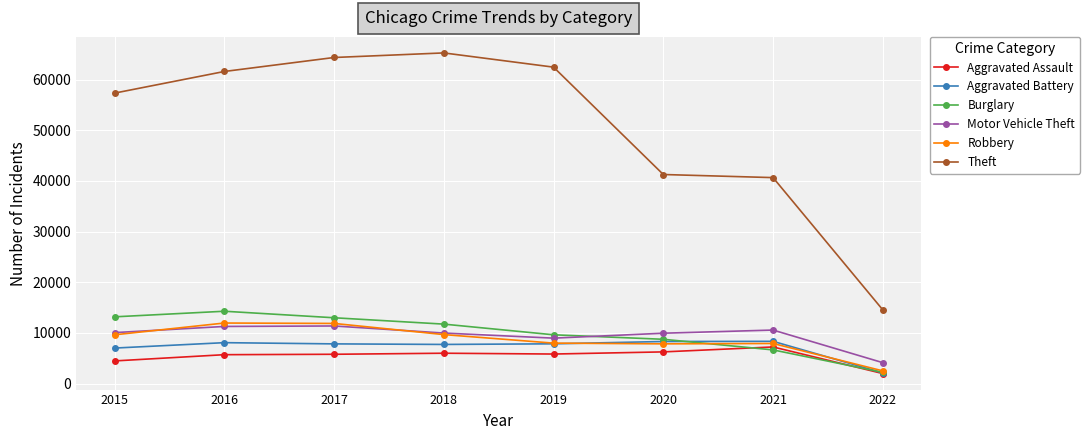

Is it true that Motor Vehicle Theft equals 16093 at 2019?

False